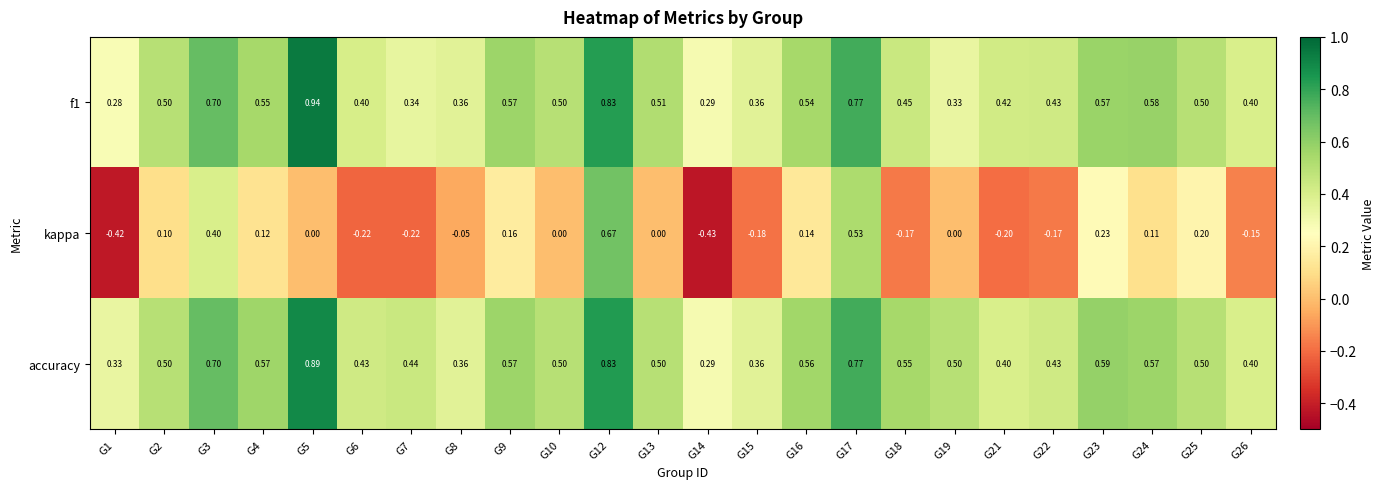

Is the value of accuracy at G16 greater than the value of kappa at G24?

Yes